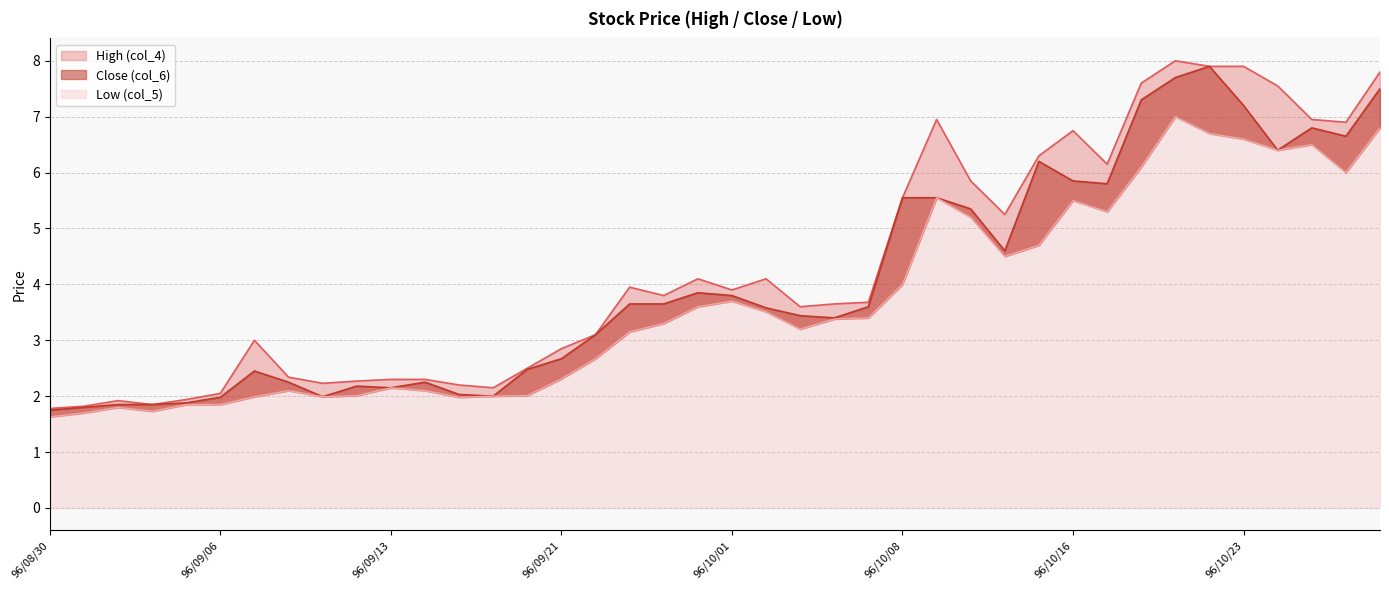

Reading right to left, what are all the values shown in this chart?

High (col_4): 7.8	6.9	7.0	7.5	7.9	7.9	8.0	7.6	6.2	6.8	6.3	5.2	5.8	7.0	5.5	3.7	3.6	3.6	4.1	3.9	4.1	3.8	4.0	3.1	2.9	2.5	2.1	2.2	2.3	2.3	2.3	2.2	2.3	3.0	2.0	1.9	1.9	1.9	1.8	1.8
Close (col_6): 7.5	6.7	6.8	6.4	7.2	7.9	7.7	7.3	5.8	5.8	6.2	4.6	5.3	5.5	5.5	3.6	3.4	3.4	3.6	3.8	3.9	3.6	3.6	3.1	2.7	2.5	2.0	2.0	2.2	2.1	2.2	2.0	2.2	2.5	2.0	1.9	1.9	1.9	1.8	1.8
Low (col_5): 6.8	6.0	6.5	6.4	6.6	6.7	7.0	6.1	5.3	5.5	4.7	4.5	5.2	5.5	4.0	3.4	3.4	3.2	3.5	3.7	3.6	3.3	3.1	2.7	2.3	2.0	2.0	2.0	2.1	2.1	2.0	2.0	2.1	2.0	1.9	1.9	1.7	1.8	1.7	1.6